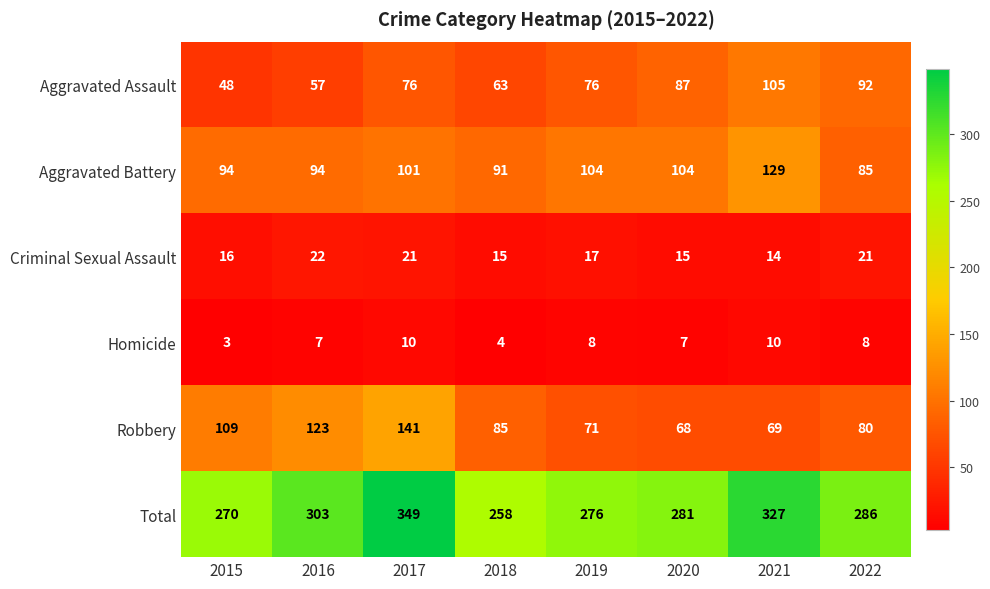

At which category does the chart reach its peak across all series?

2017